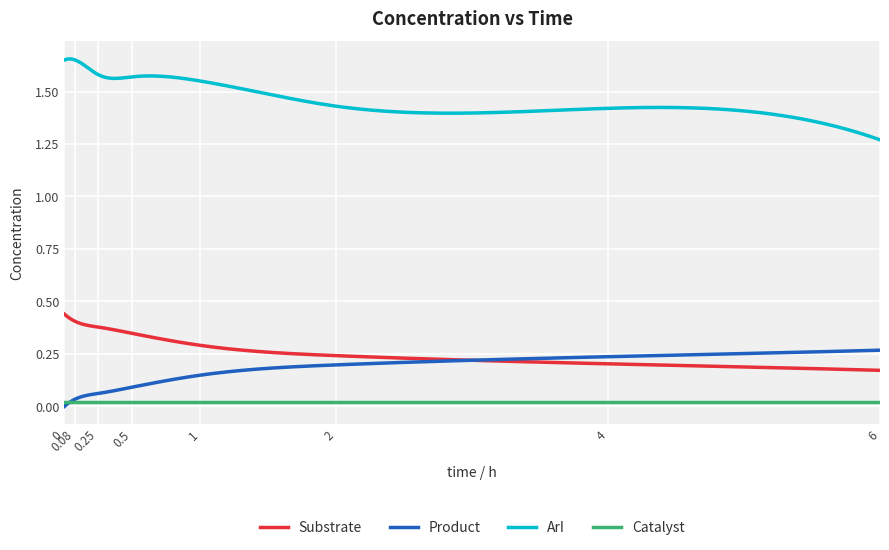

What is the sum of all Substrate values?

71.5